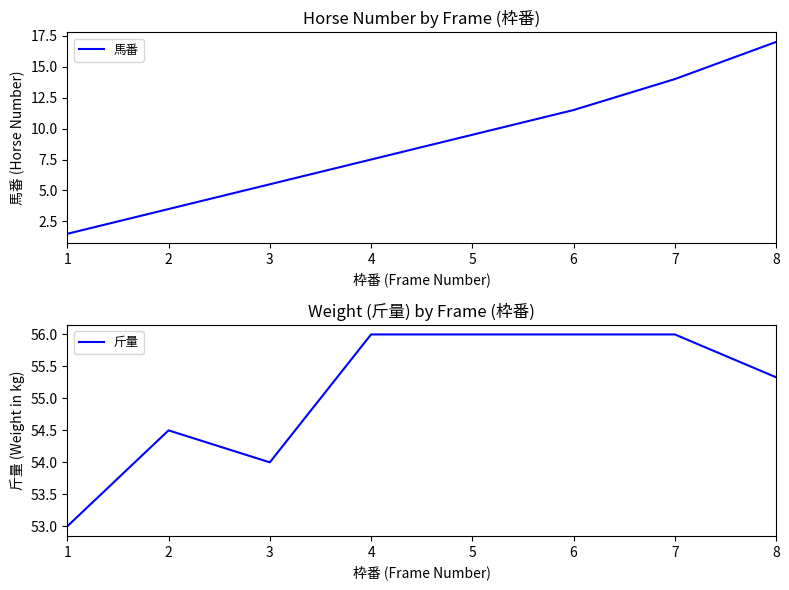

Is this an area chart (filled region under the line)?

No